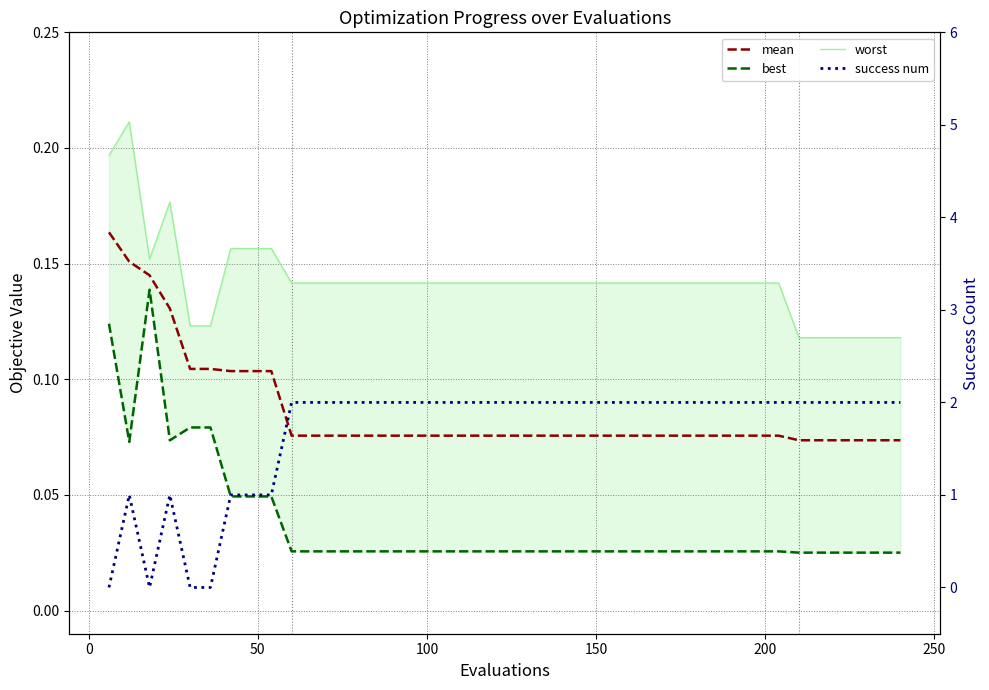

Which series has the widest spread of values?

success num